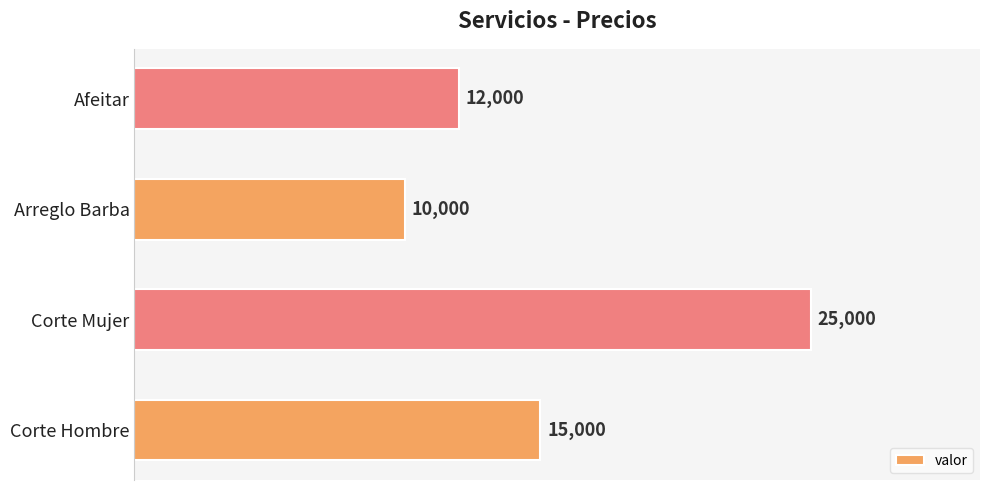

True or false: the data shows 2883 at Arreglo Barba.

False